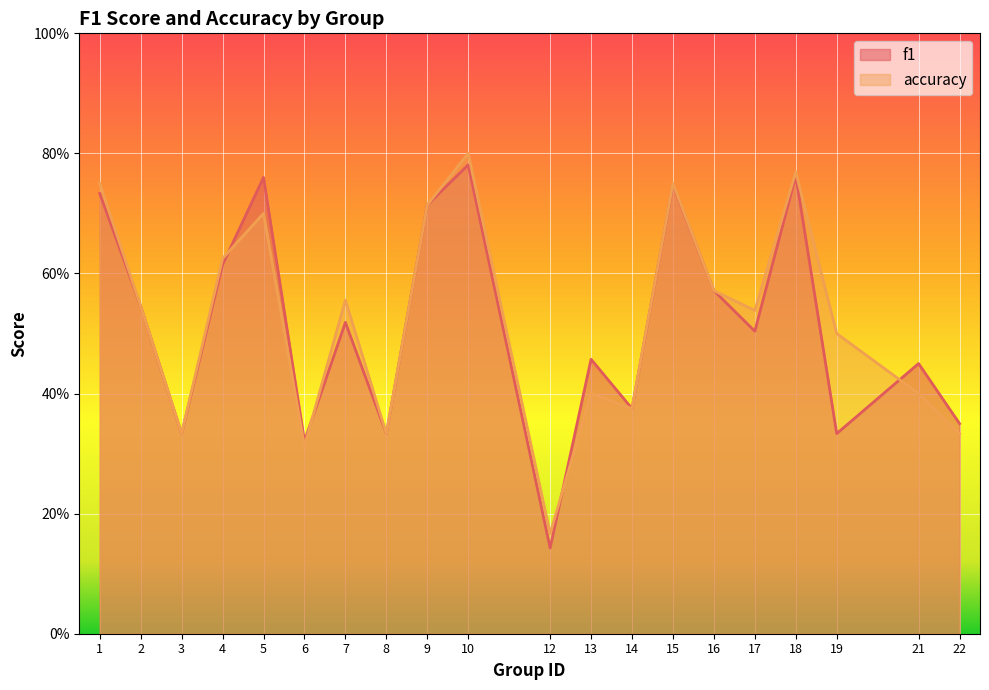

How many times do f1 and accuracy cross each other?

4